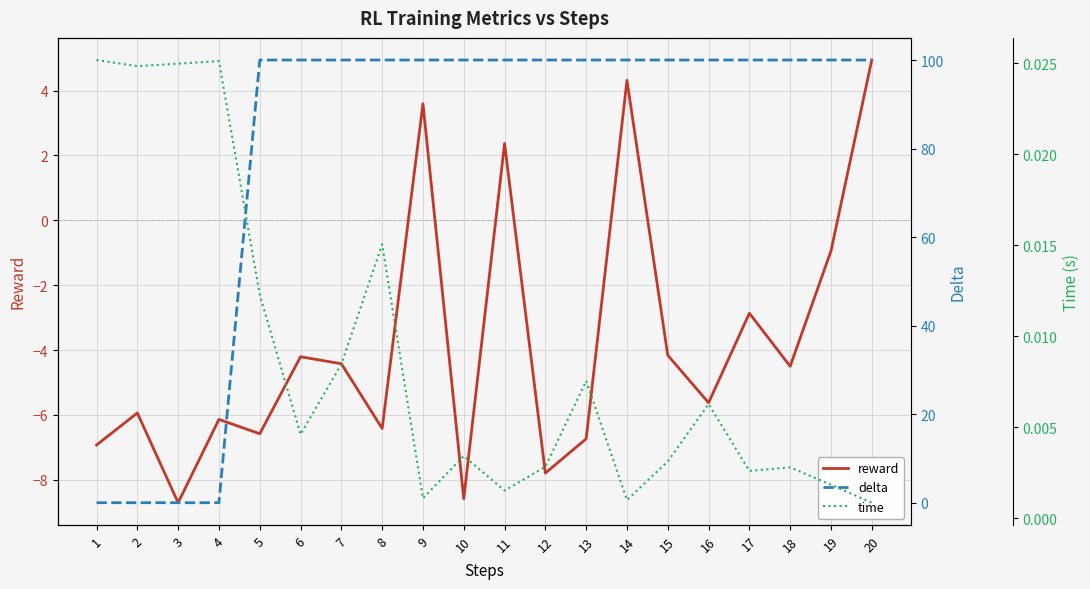

What is the difference between the second highest and minimum values in the reward series?

13.0